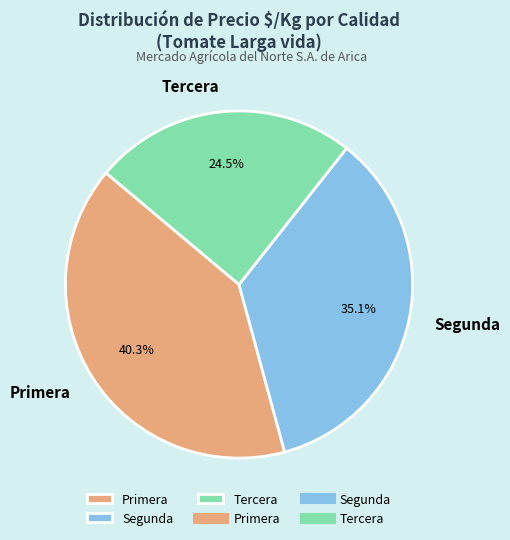

How many segments does this pie chart have?

3